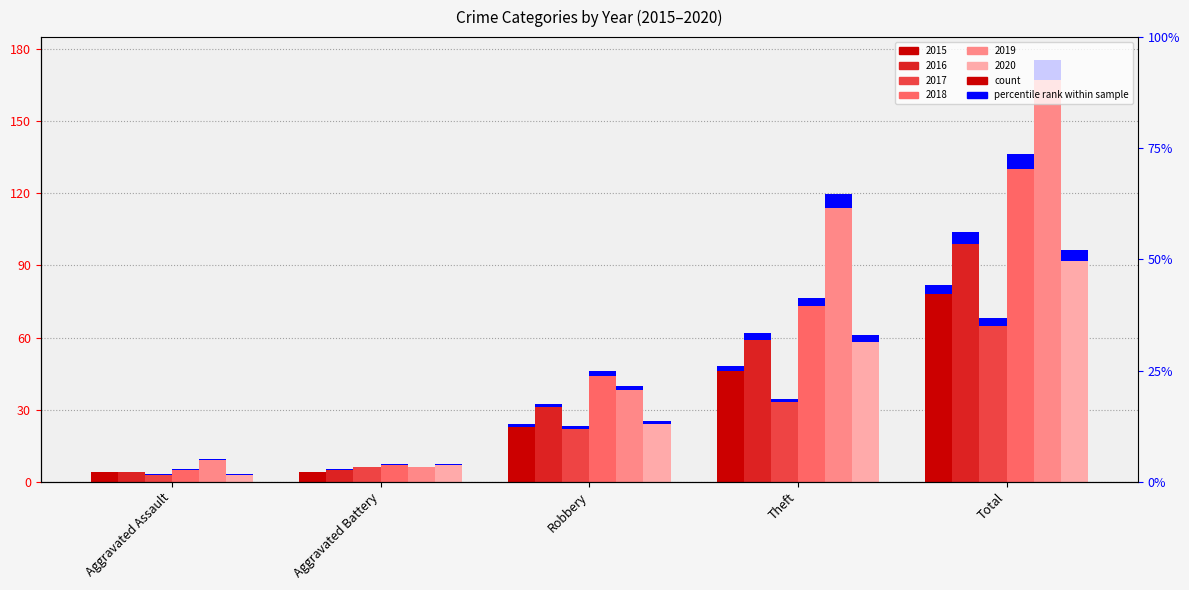

Which label corresponds to the smallest value in the chart?

Aggravated Assault